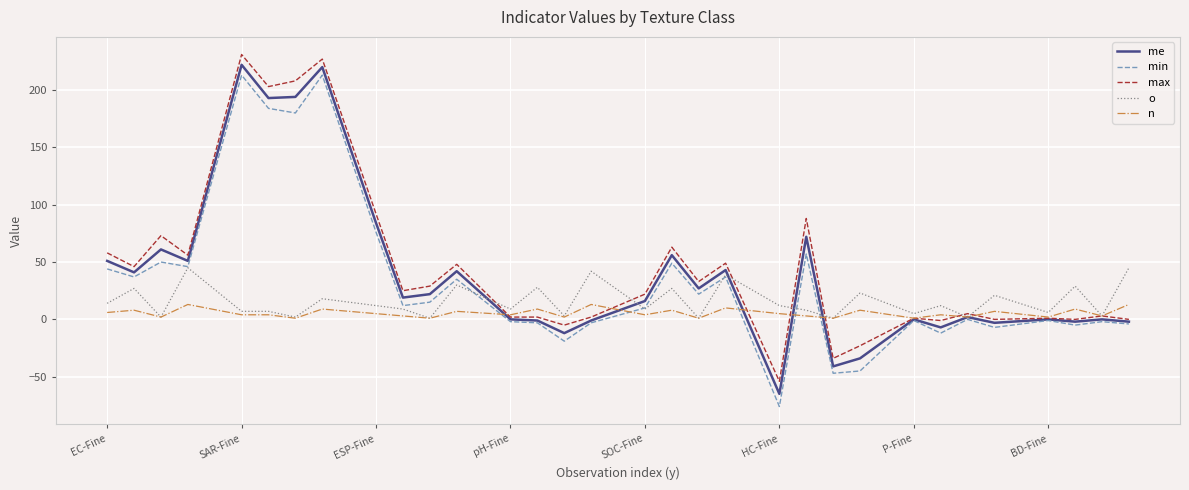

Which series has the largest range (max minus min)?

min